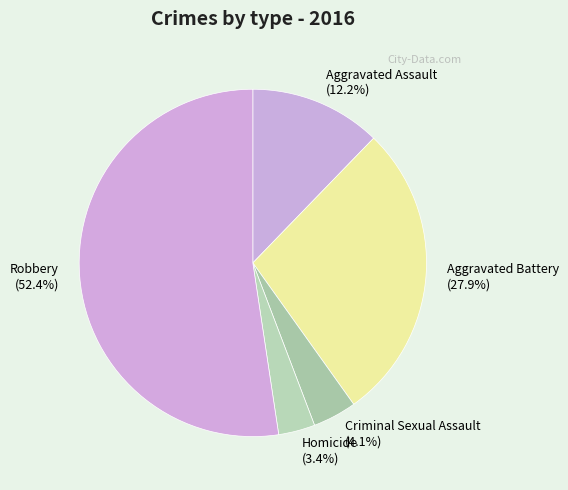

What percentage do Aggravated Assault and Aggravated Battery together represent?

40.1%